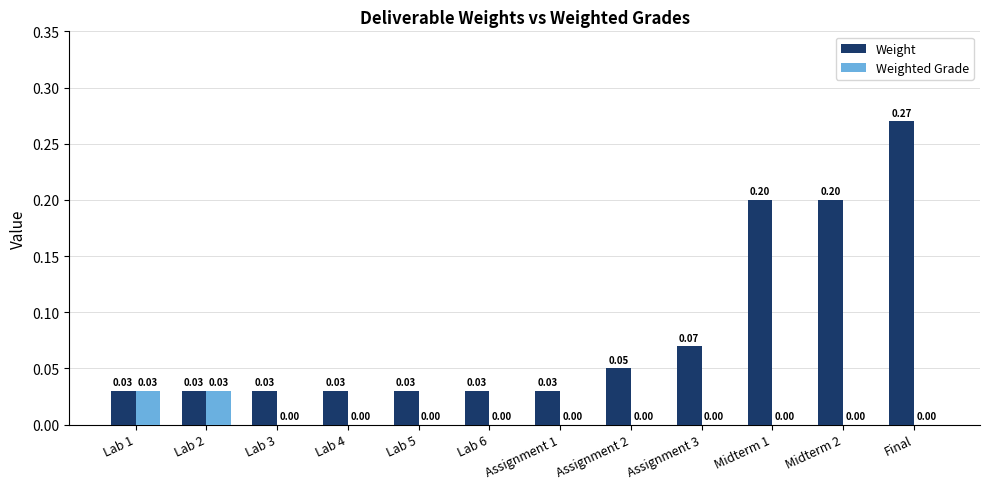

Is the value of Weight at Assignment 2 greater than the value of Weighted Grade at Lab 5?

Yes